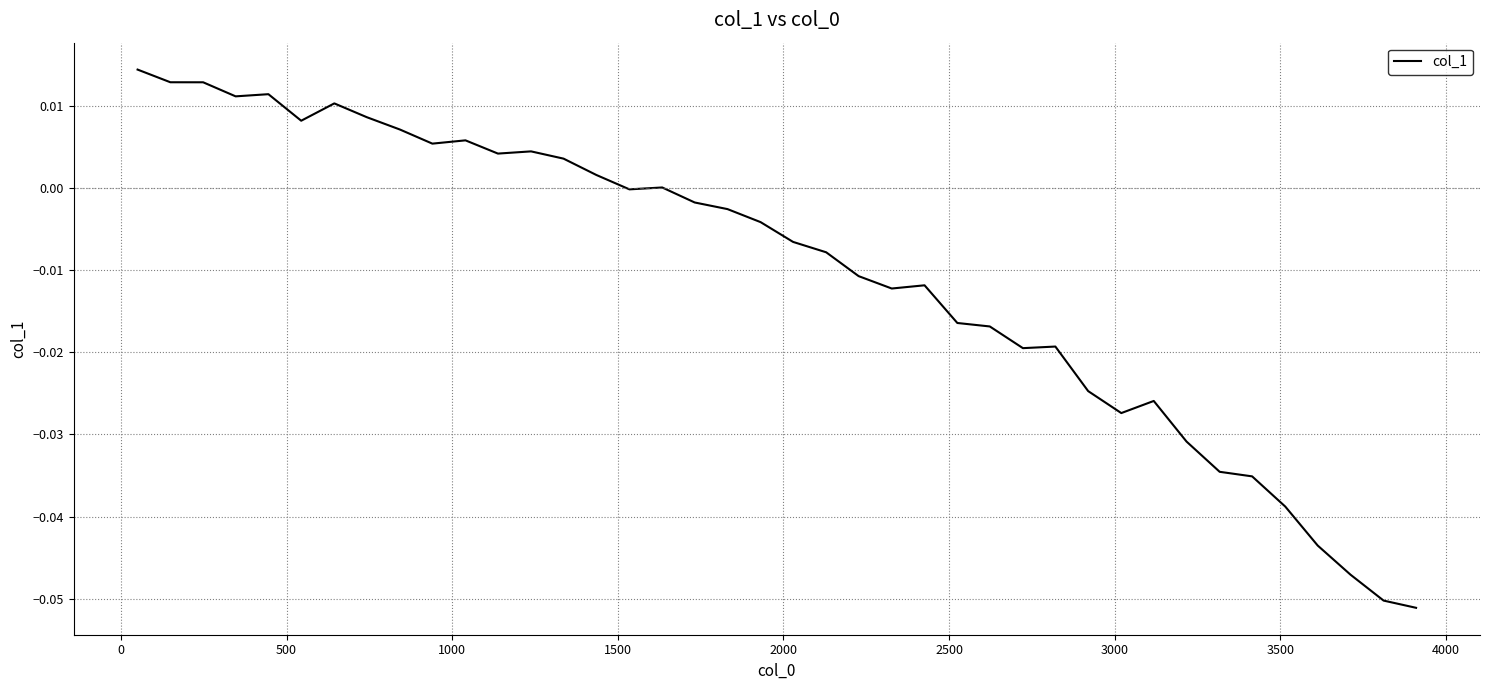

Is this an area chart (filled region under the line)?

No